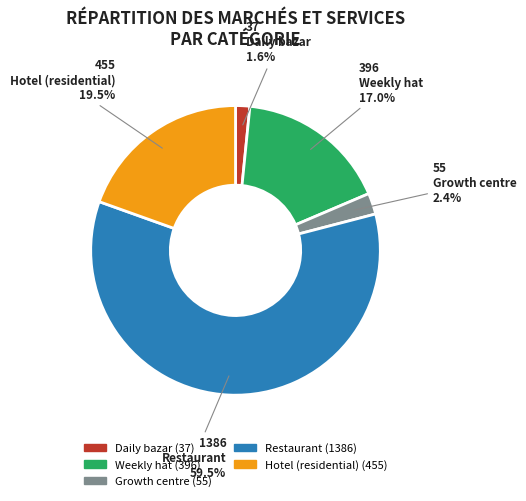

The Daily bazar slice represents 8% of the pie. True or false?

False